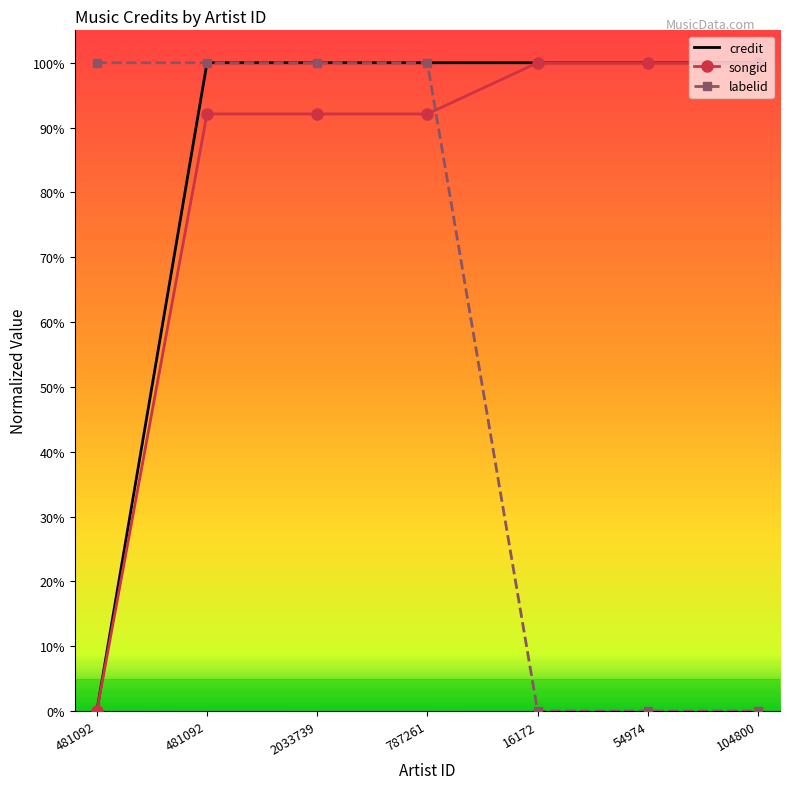

Between 787261 and 16172, which series saw the biggest shift?

labelid